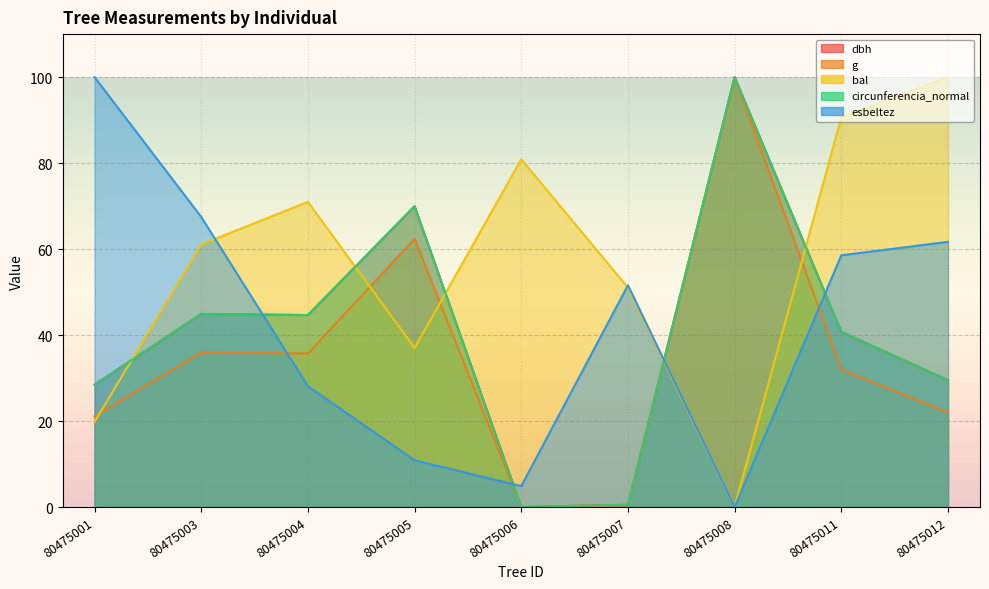

Which series has the widest spread of values?

dbh